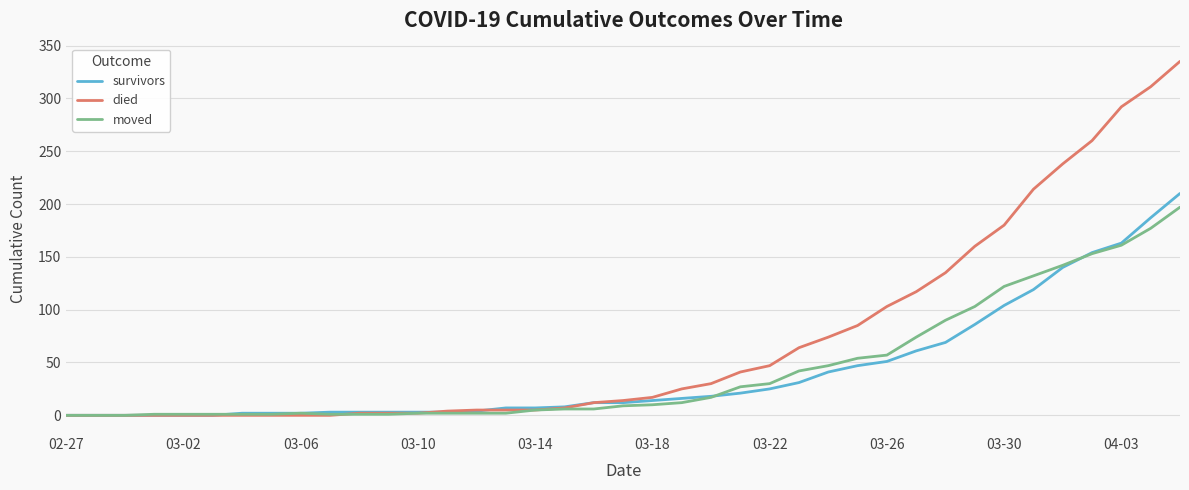

Which series has the largest range (max minus min)?

died